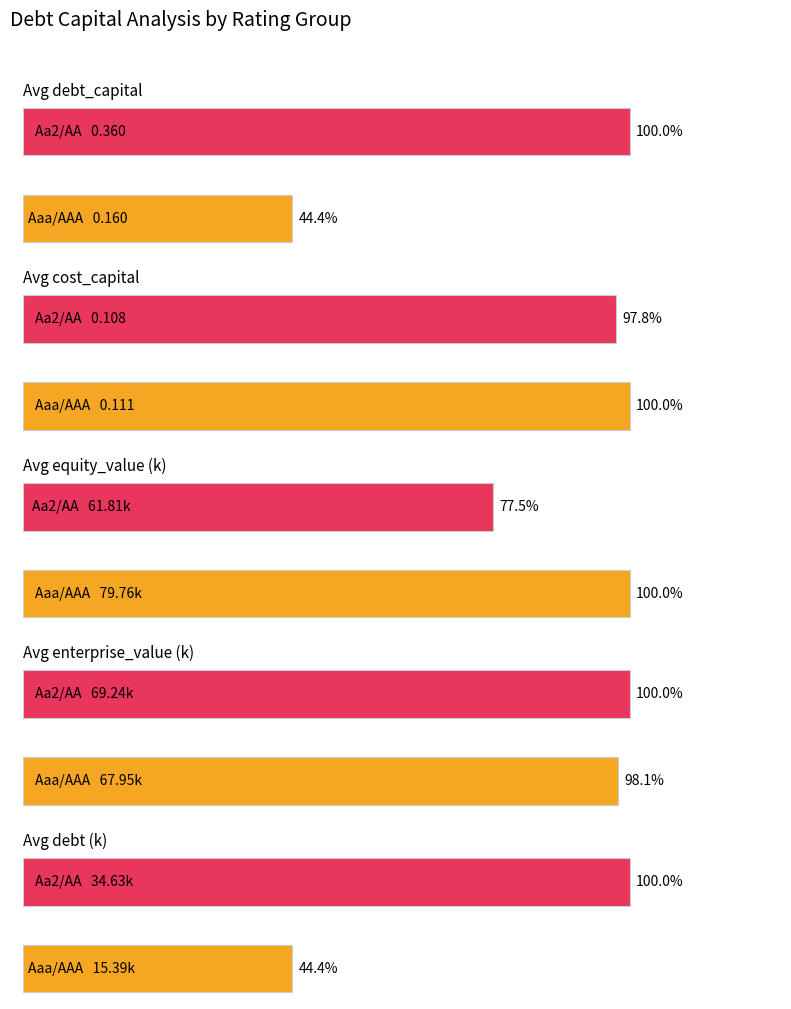

True or false: cost_capital has a value of 0.2 at 15.

False